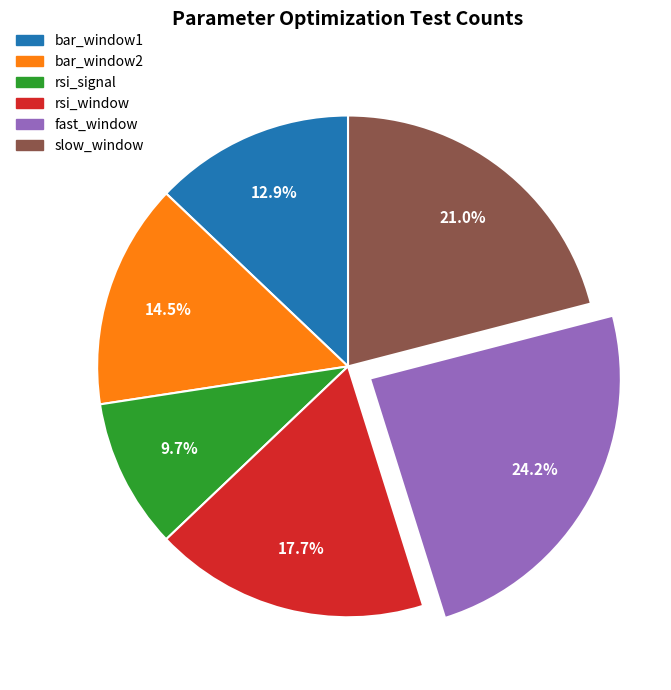

How many segments does this pie chart have?

6